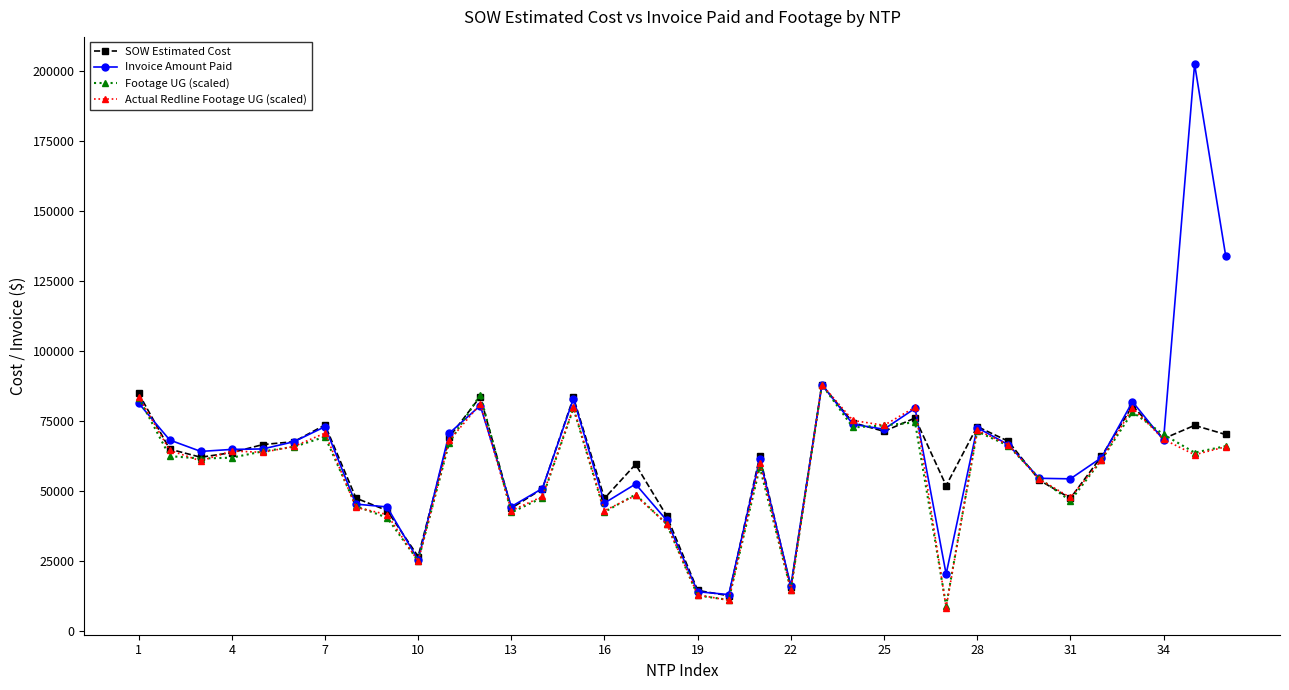

At how many categories does at least one series exceed 31821?

32